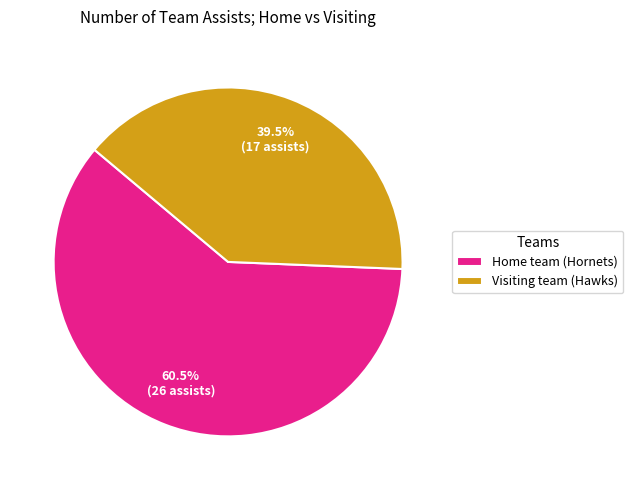

Combined, what portion of the pie is Home team (Hornets) and Visiting team (Hawks)?

100.0%